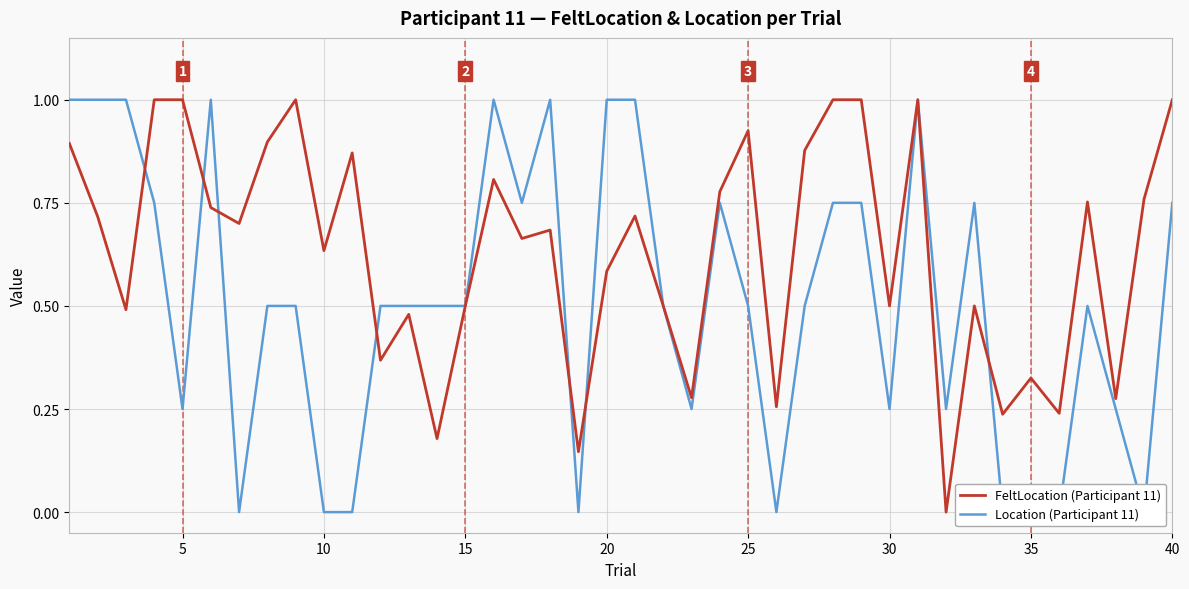

At 25, list the series in order from smallest to largest.

FeltLocation (Participant 11), Location (Participant 11)